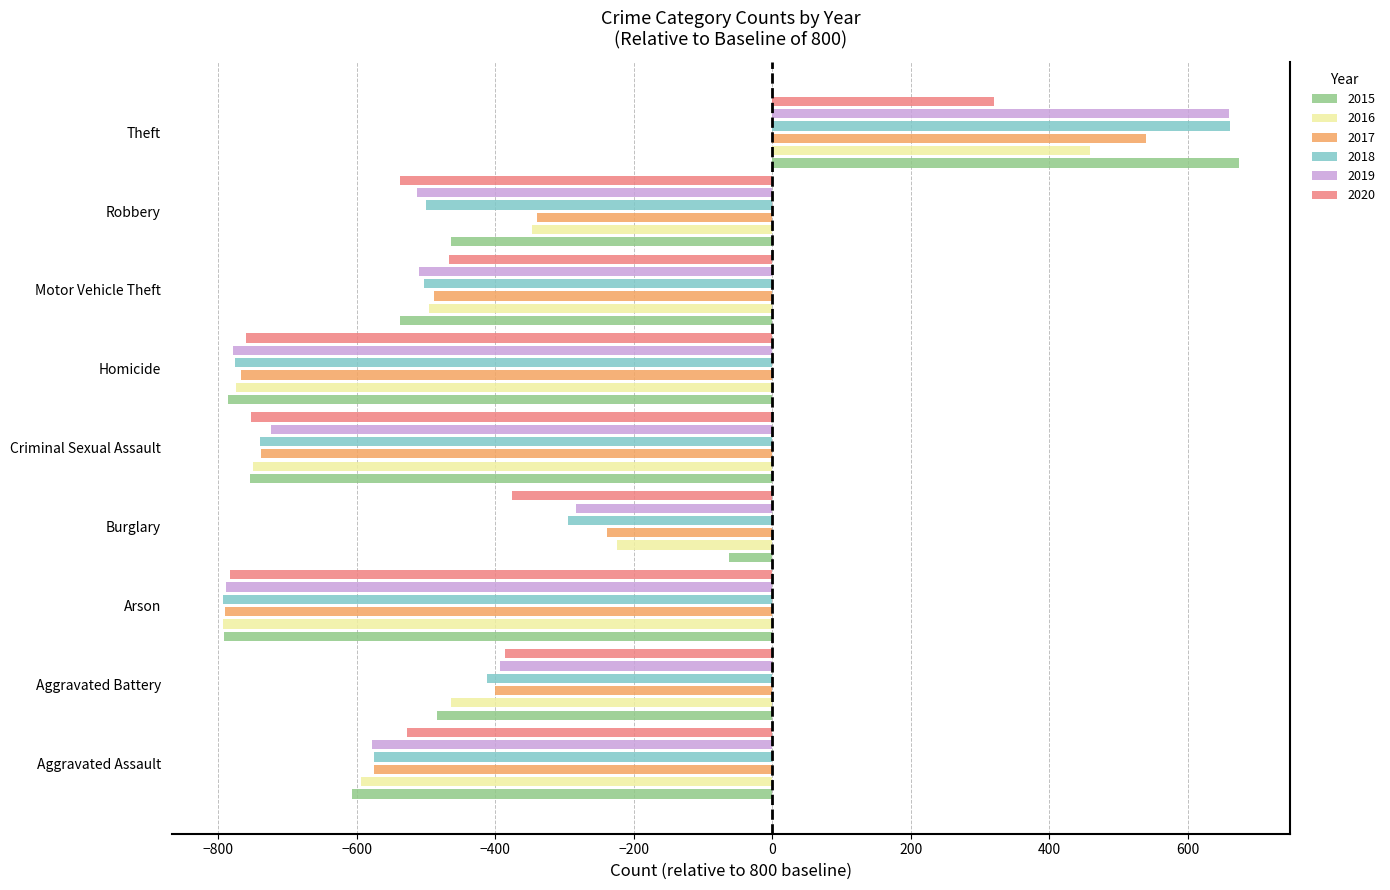

What is the minimum value for 2016?

-793